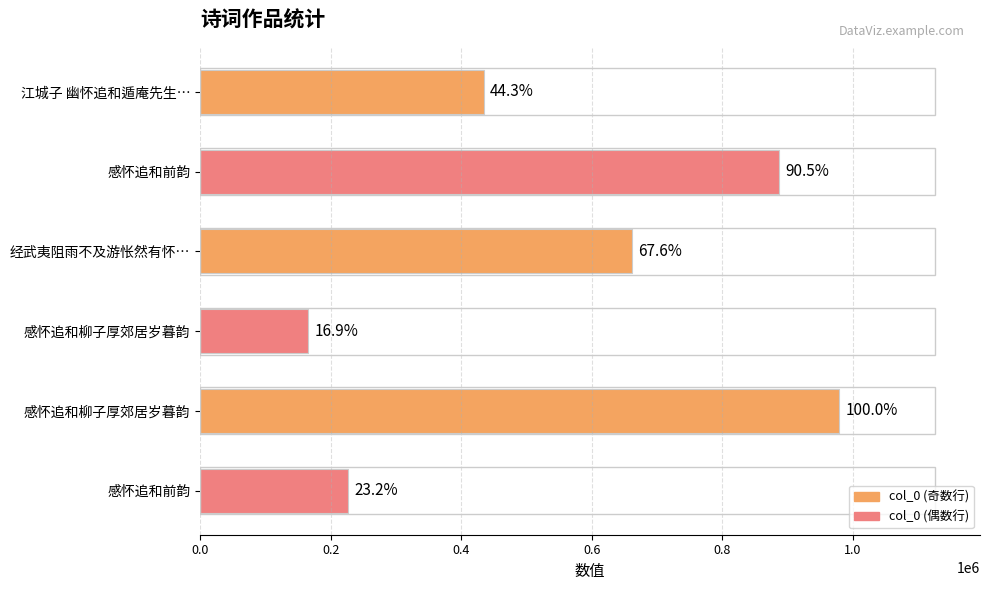

What is the greatest value displayed?

979607